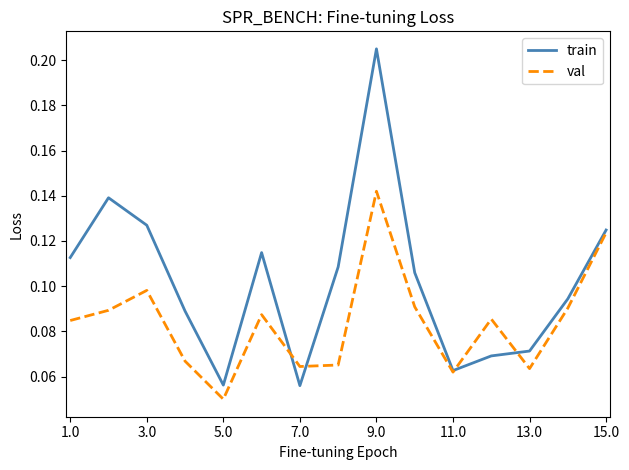

In val, how many points are higher than both neighbors (excluding endpoints)?

4